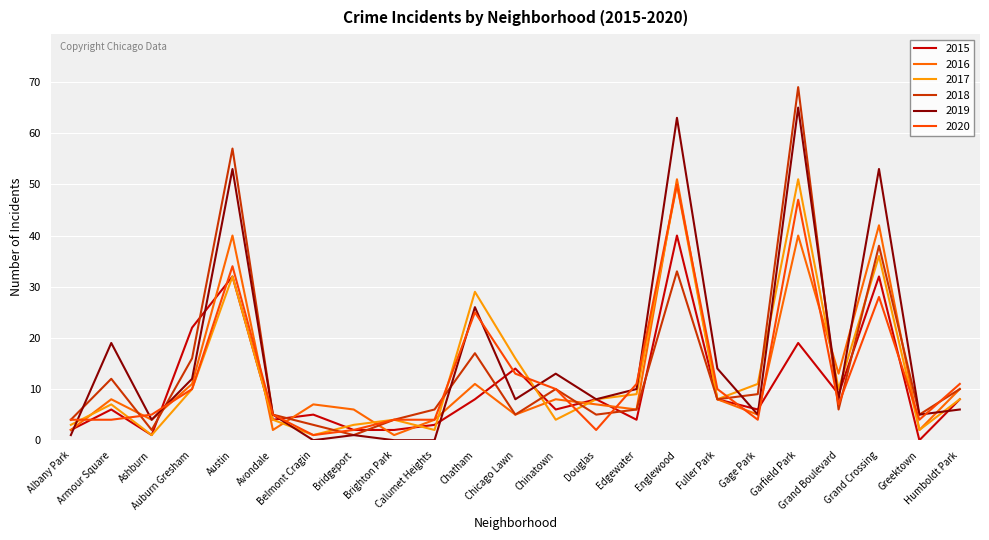

What position from the left is Belmont Cragin?

7